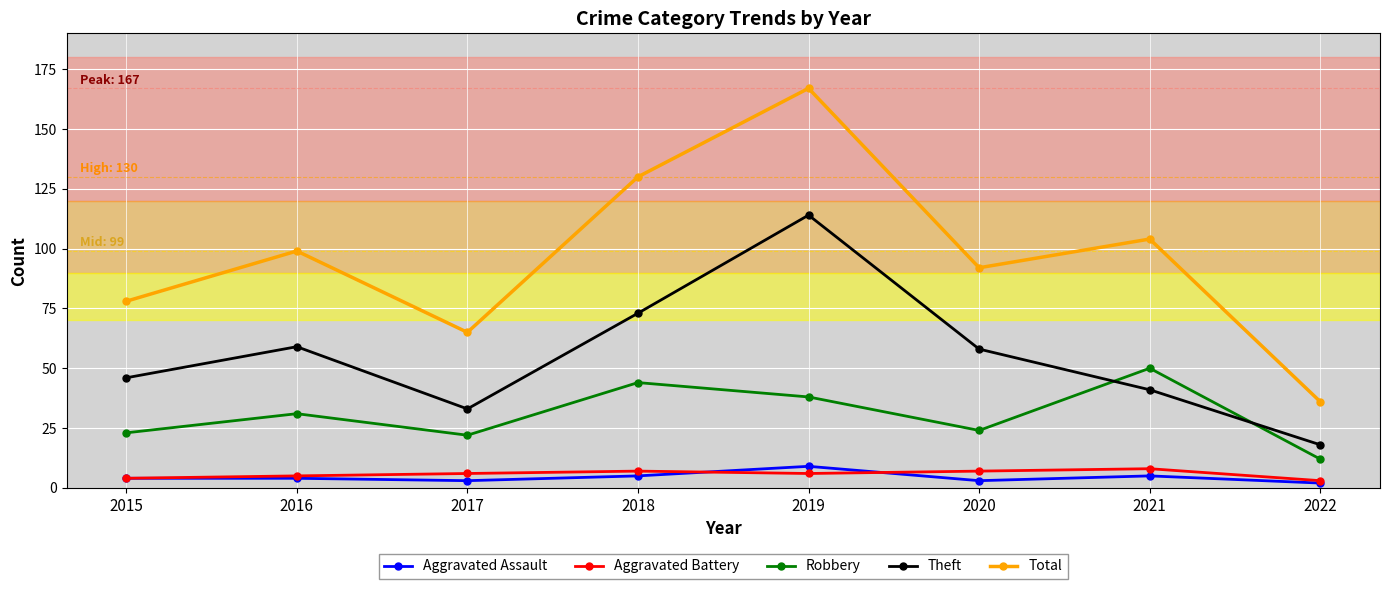

At which category does the chart reach its peak across all series?

2019